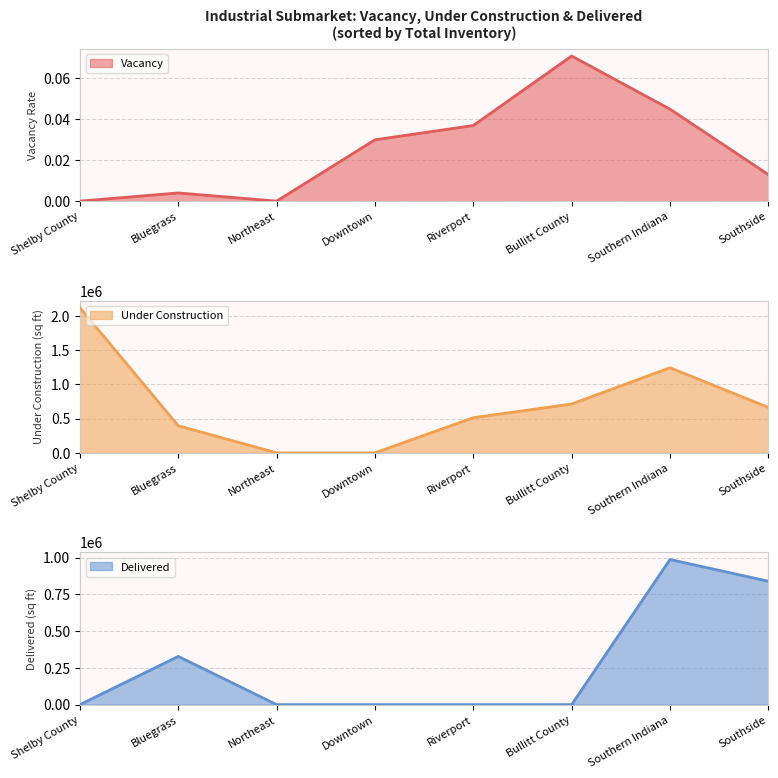

At which category is the sum across all series the highest?

Southern Indiana